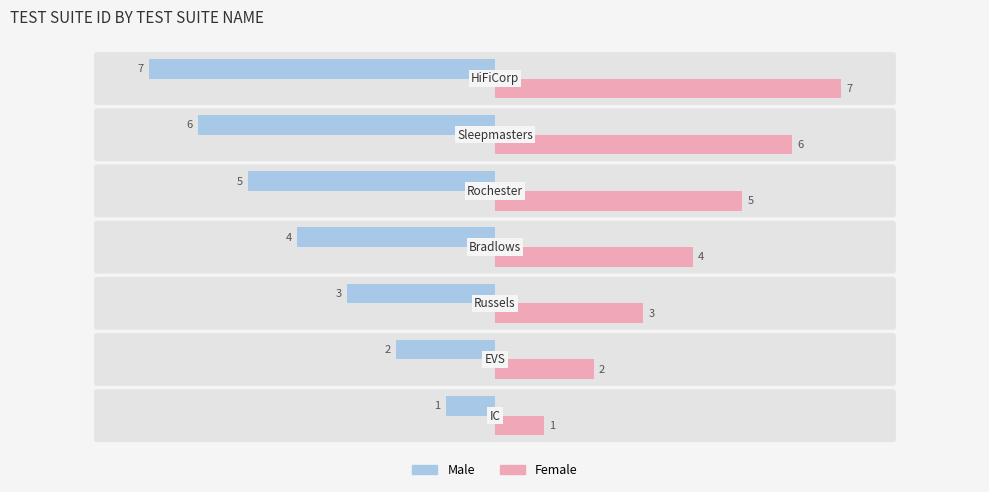

List the series in order of their overall mean, lowest first.

Male, Female